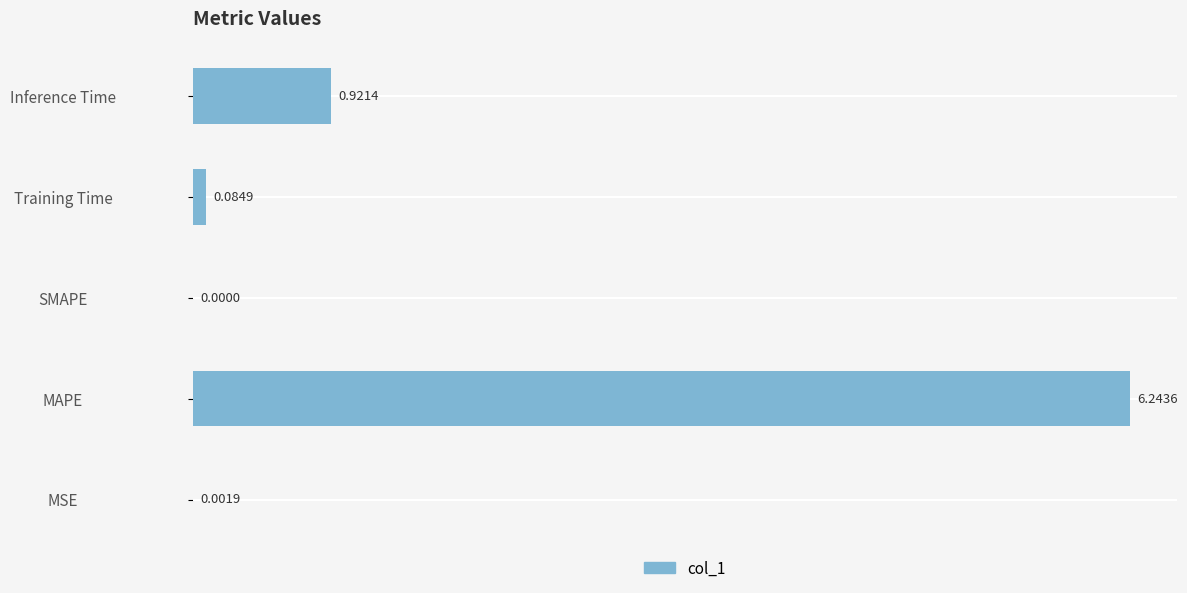

Which has a higher value, MAPE or MSE?

MAPE